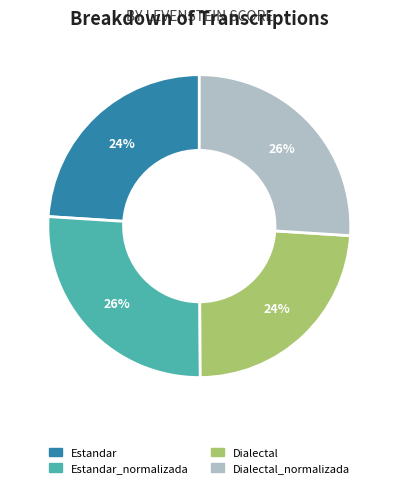

To the nearest percent, what is the average slice percentage?

25%